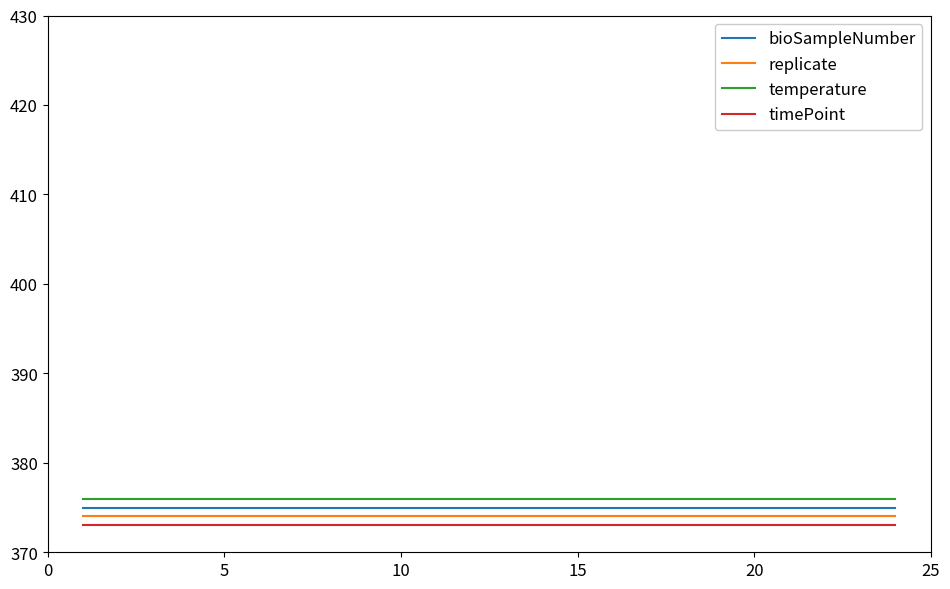

What is the smallest value displayed?

373